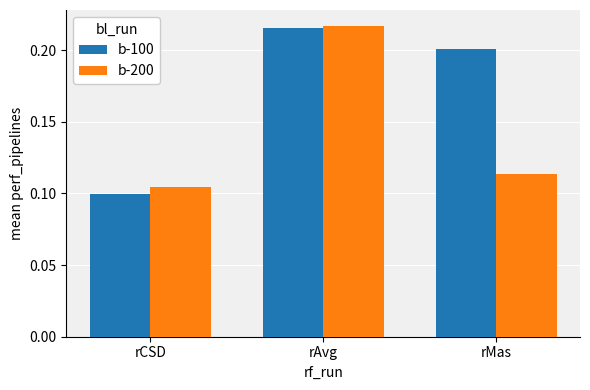

What are all the series names shown in the legend?

b-100, b-200